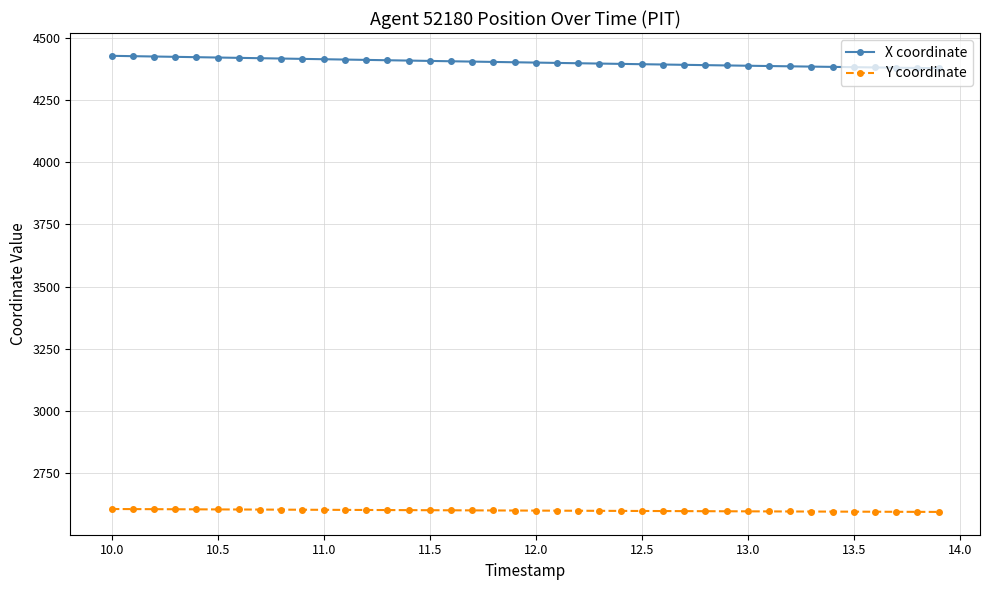

True or false: X coordinate and Y coordinate intersect in this chart.

False